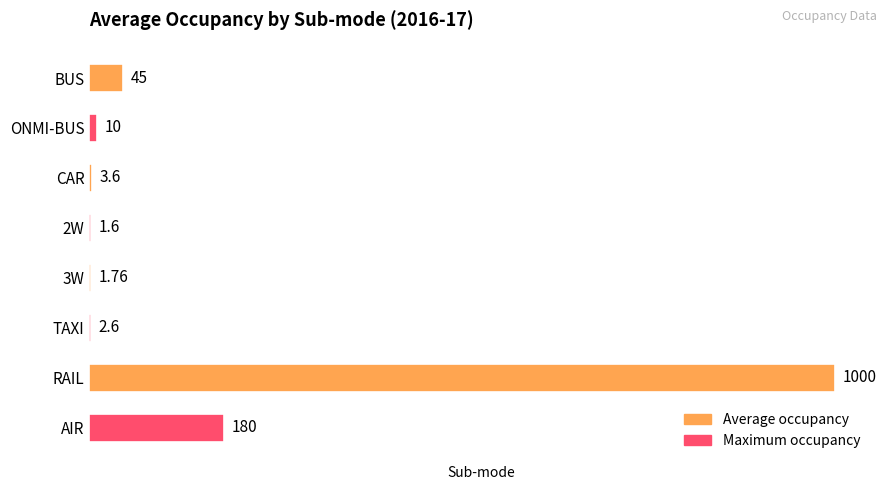

Which has a higher value, CAR or RAIL?

RAIL